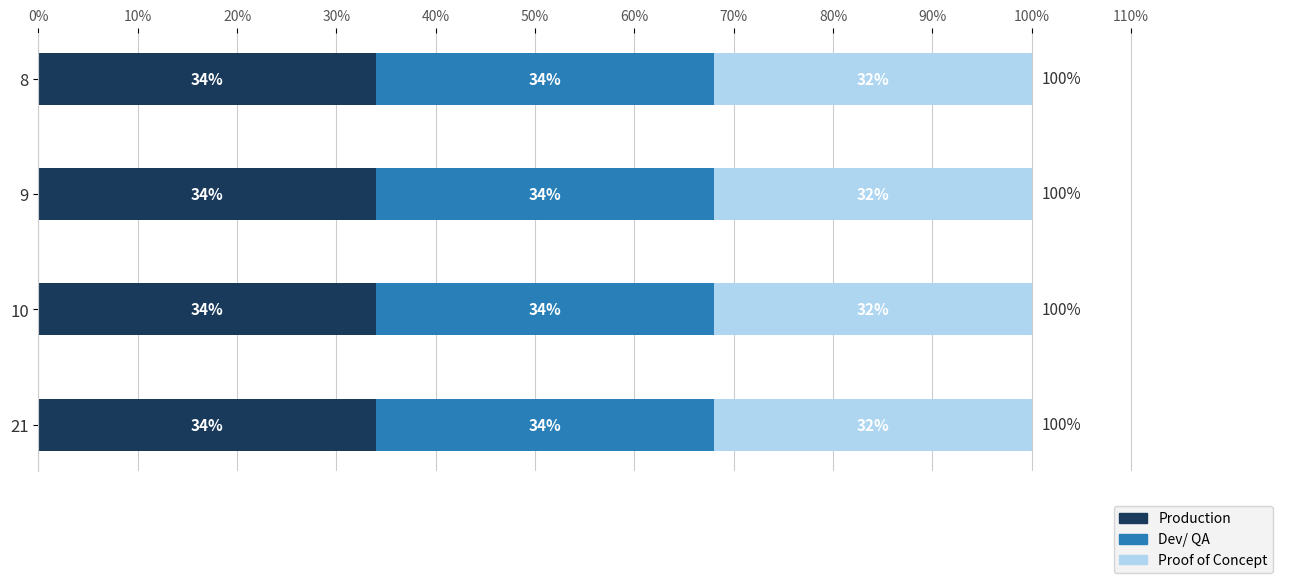

What is the approximate value of Production at 21?

34